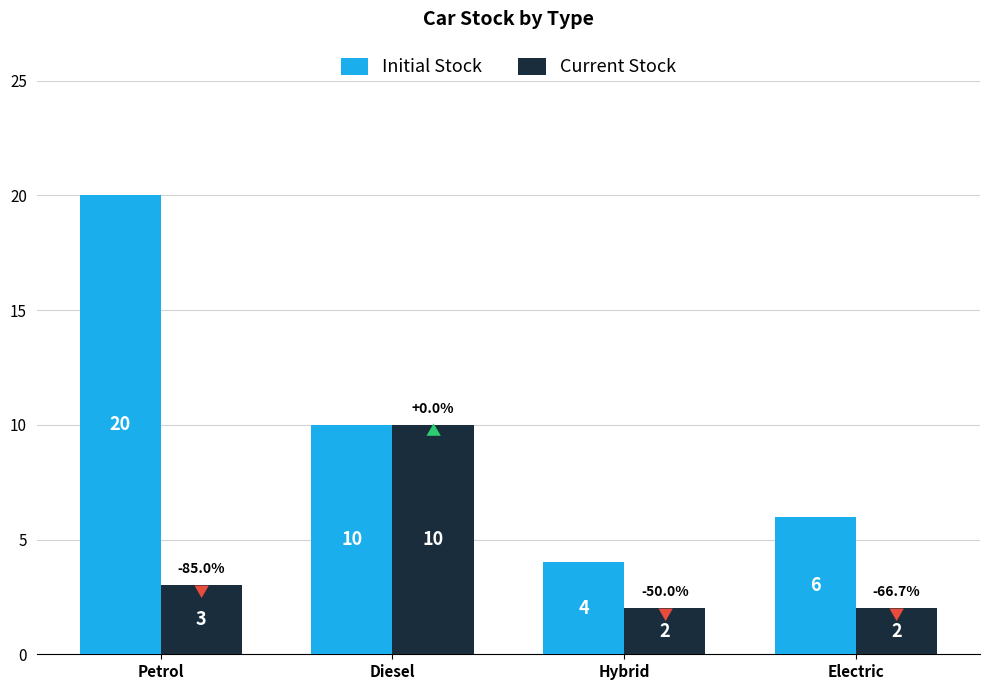

The value of Current Stock at Electric is 2. True or false?

True